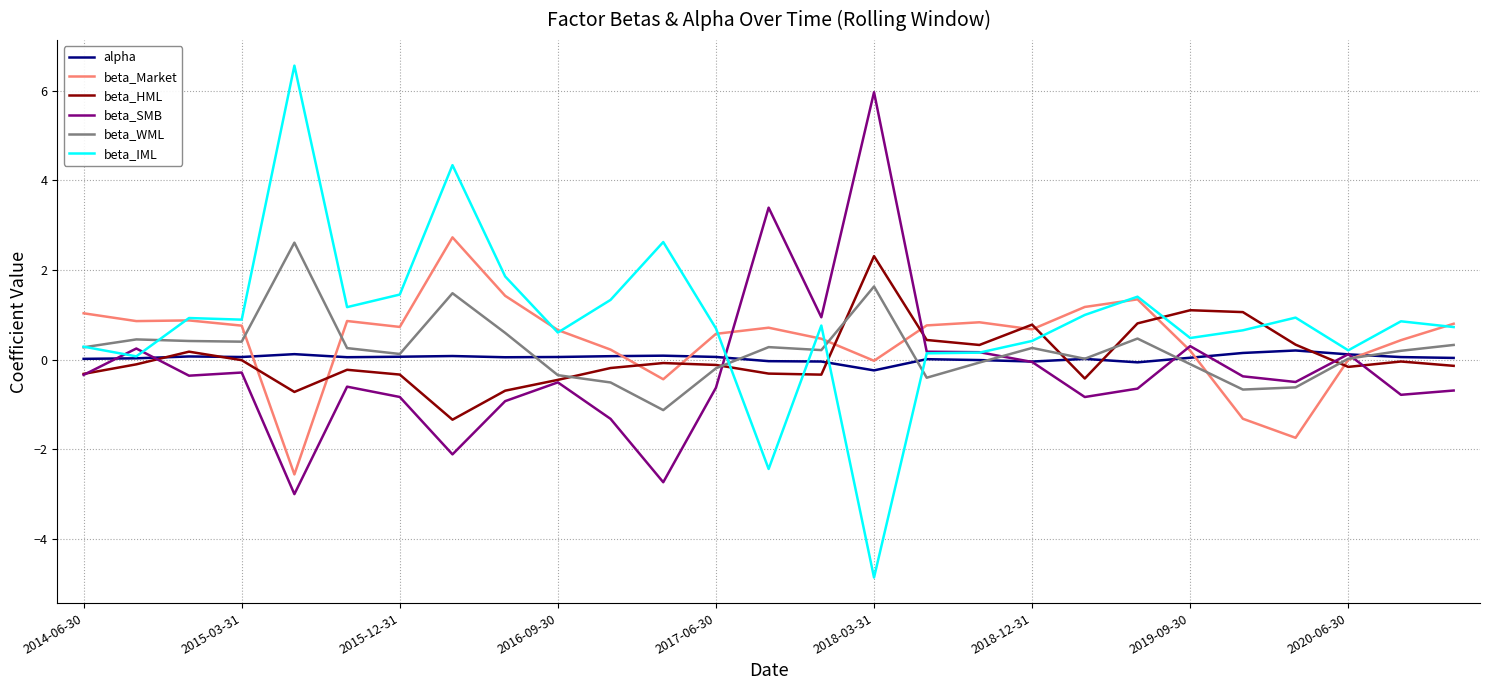

What is the smallest value displayed?

-4.9